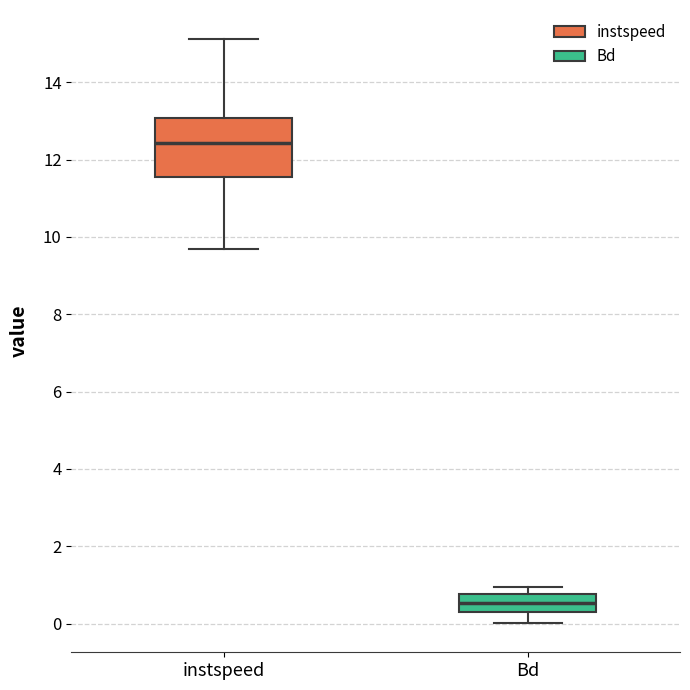

Where does the lower whisker of the box for Bd end on the y-axis? The values are not printed on the chart, so give them approximately, as read against the axis.

0.0